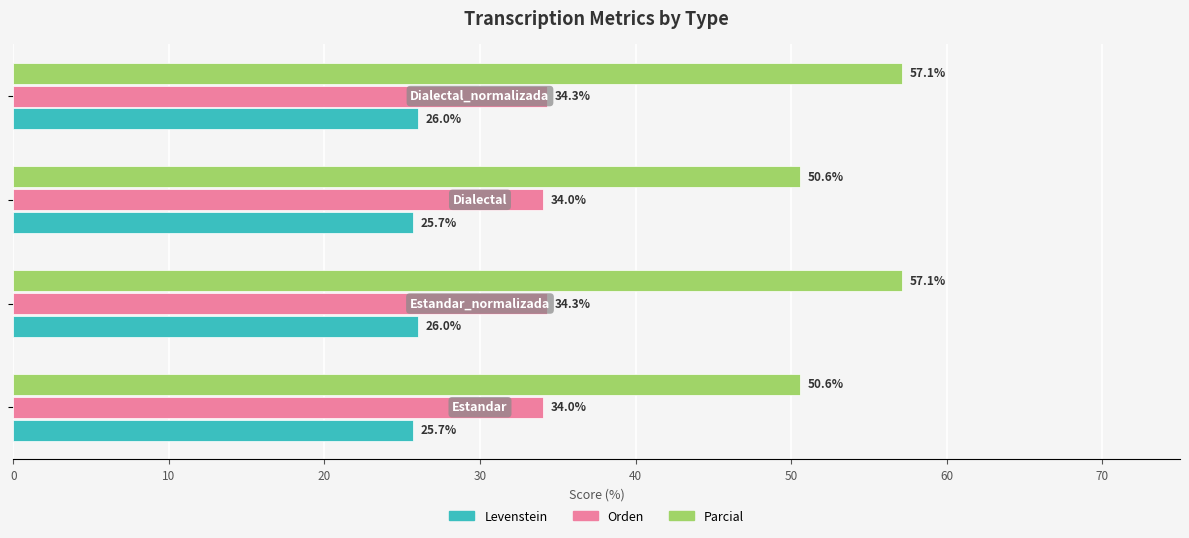

Which series has the largest total across all categories?

Parcial